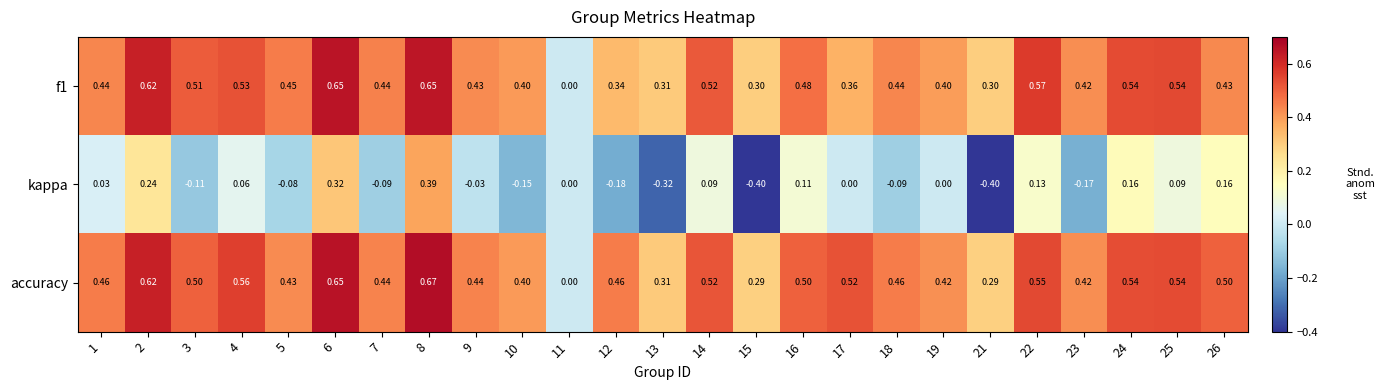

Count the number of categories in the chart.

25